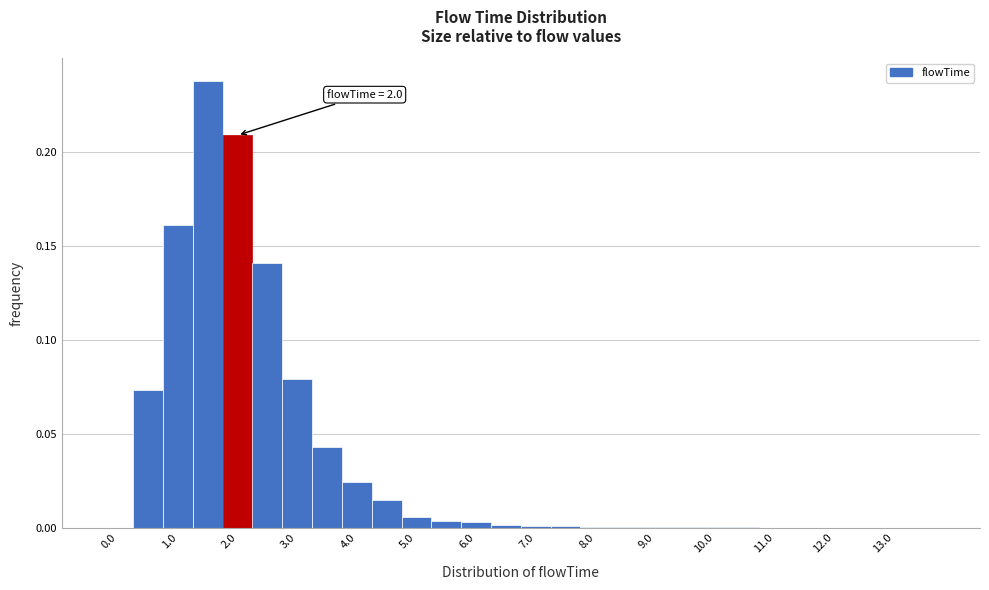

Over which range of the x-axis is the bar tallest?

1.25 to 1.75